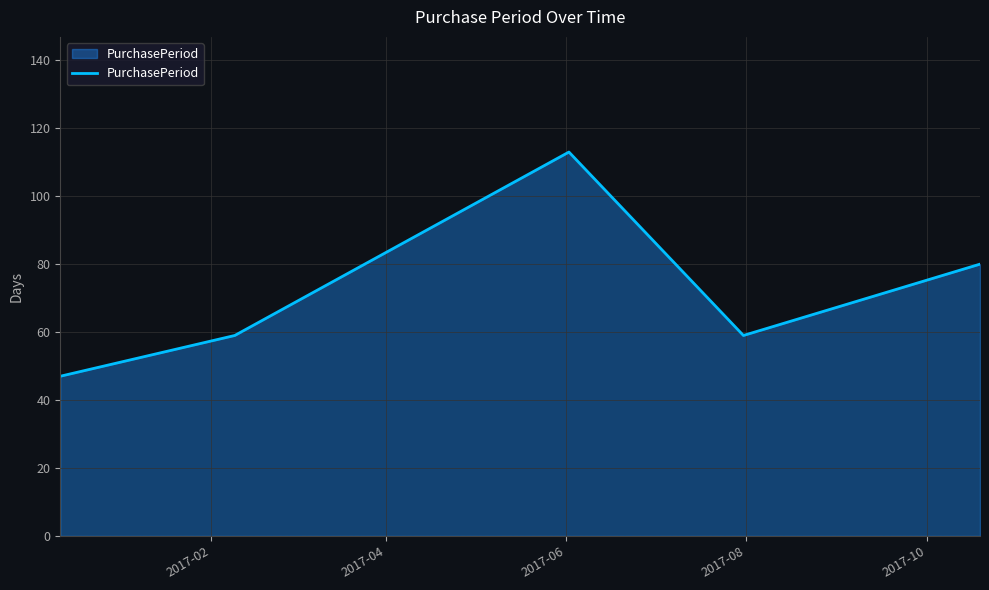

Count the number of data series in this chart.

1